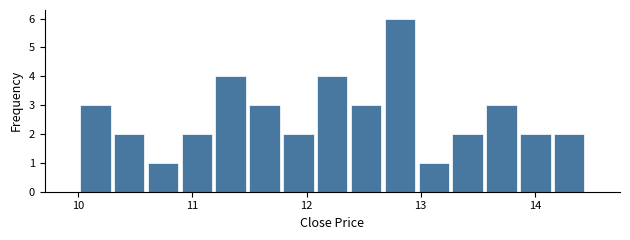

Around what value on the x-axis is the tallest bar? Give the approximate position of its centre, as read against the axis.

12.8